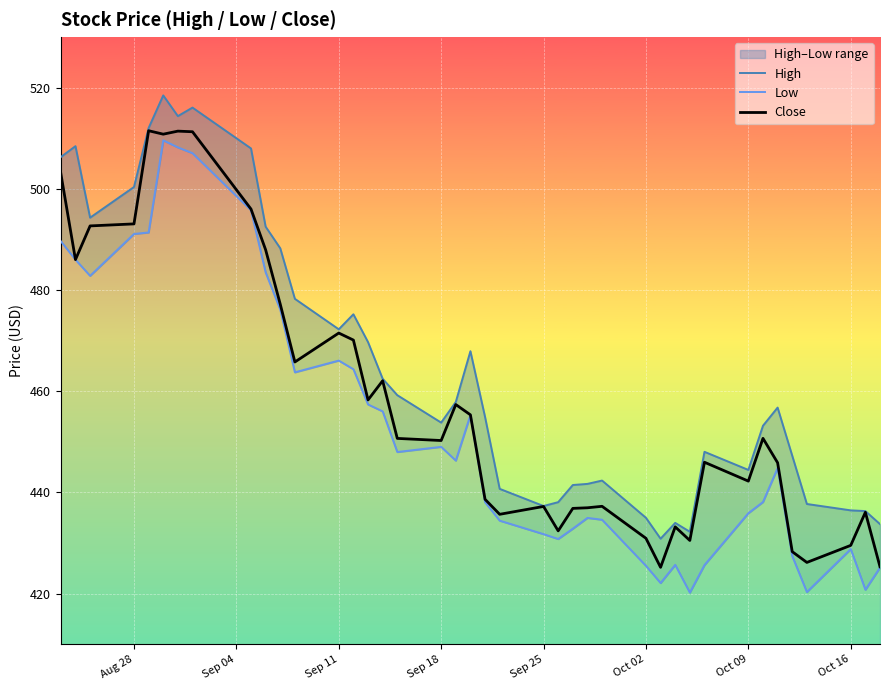

What is the maximum value for Close?

511.5